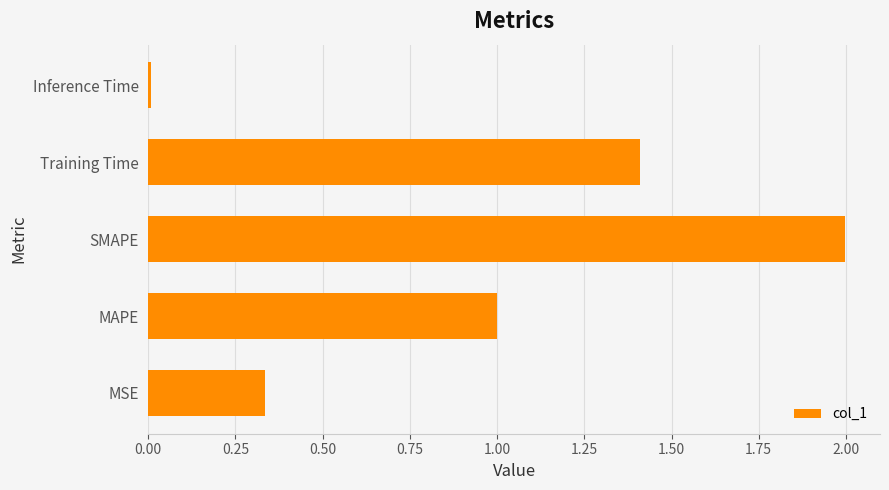

Count the number of data series in this chart.

1